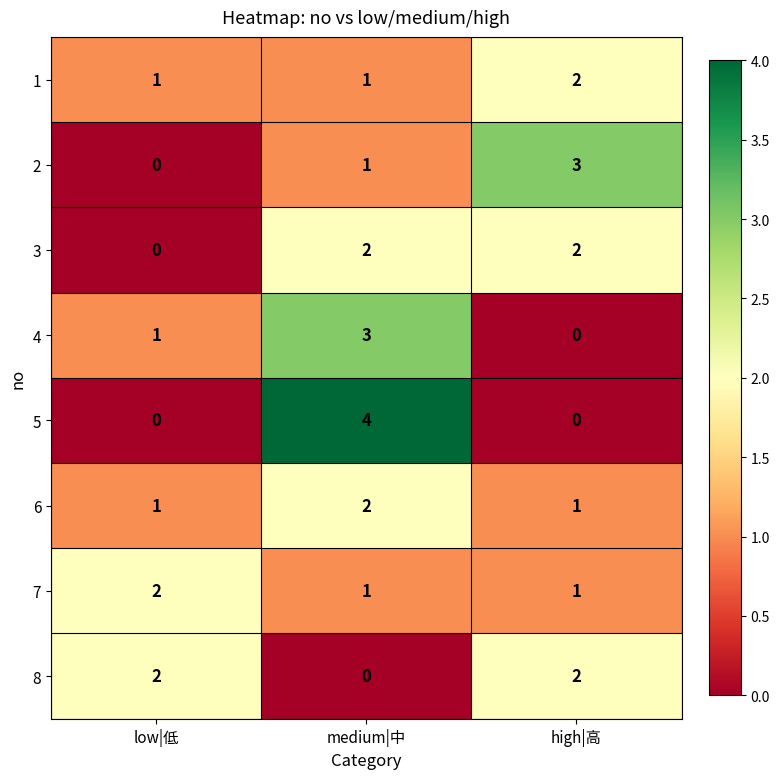

At how many categories does at least one series exceed 0?

3